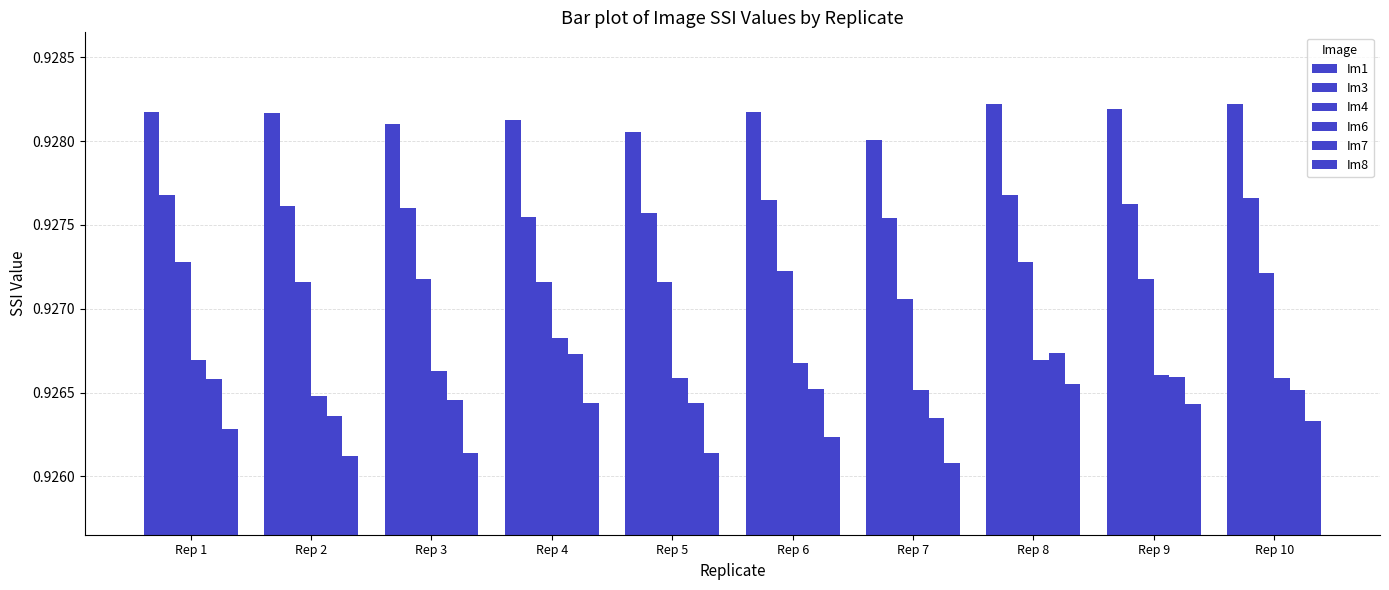

Reading left to right, list all the values displayed in this chart.

Im1: 0.9	0.9	0.9	0.9	0.9	0.9	0.9	0.9	0.9	0.9
Im3: 0.9	0.9	0.9	0.9	0.9	0.9	0.9	0.9	0.9	0.9
Im4: 0.9	0.9	0.9	0.9	0.9	0.9	0.9	0.9	0.9	0.9
Im6: 0.9	0.9	0.9	0.9	0.9	0.9	0.9	0.9	0.9	0.9
Im7: 0.9	0.9	0.9	0.9	0.9	0.9	0.9	0.9	0.9	0.9
Im8: 0.9	0.9	0.9	0.9	0.9	0.9	0.9	0.9	0.9	0.9